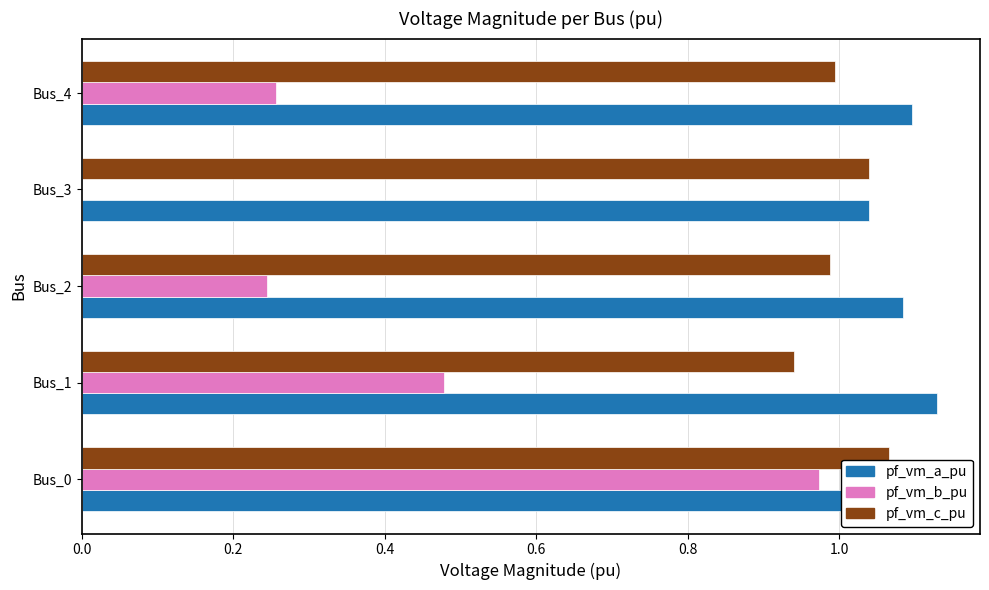

Which series has the largest total across all categories?

pf_vm_a_pu